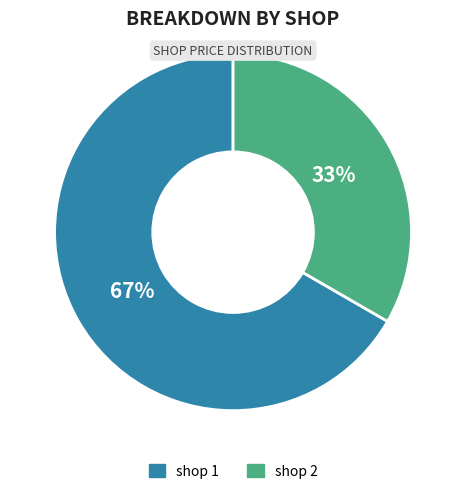

Which slice is the smallest?

shop 2